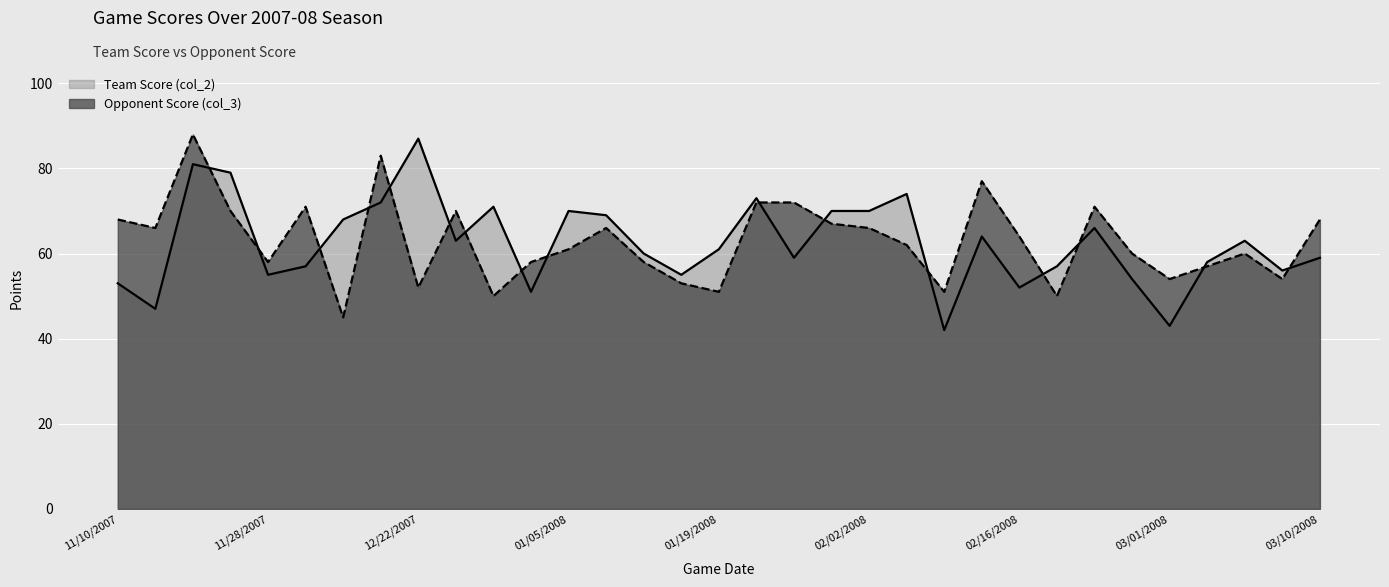

Which series has the largest range (max minus min)?

Team Score (col_2)